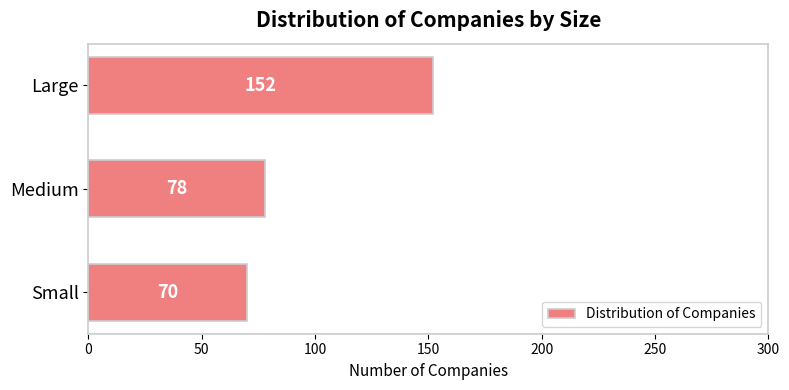

What is the greatest value displayed?

152